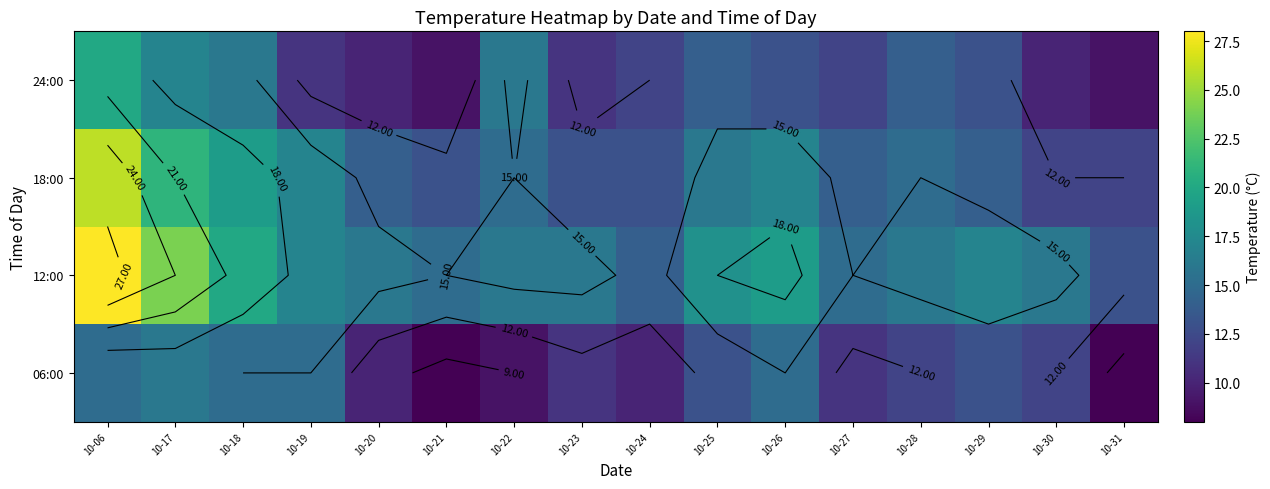

How many values in the 18:00 series are below 15?

8